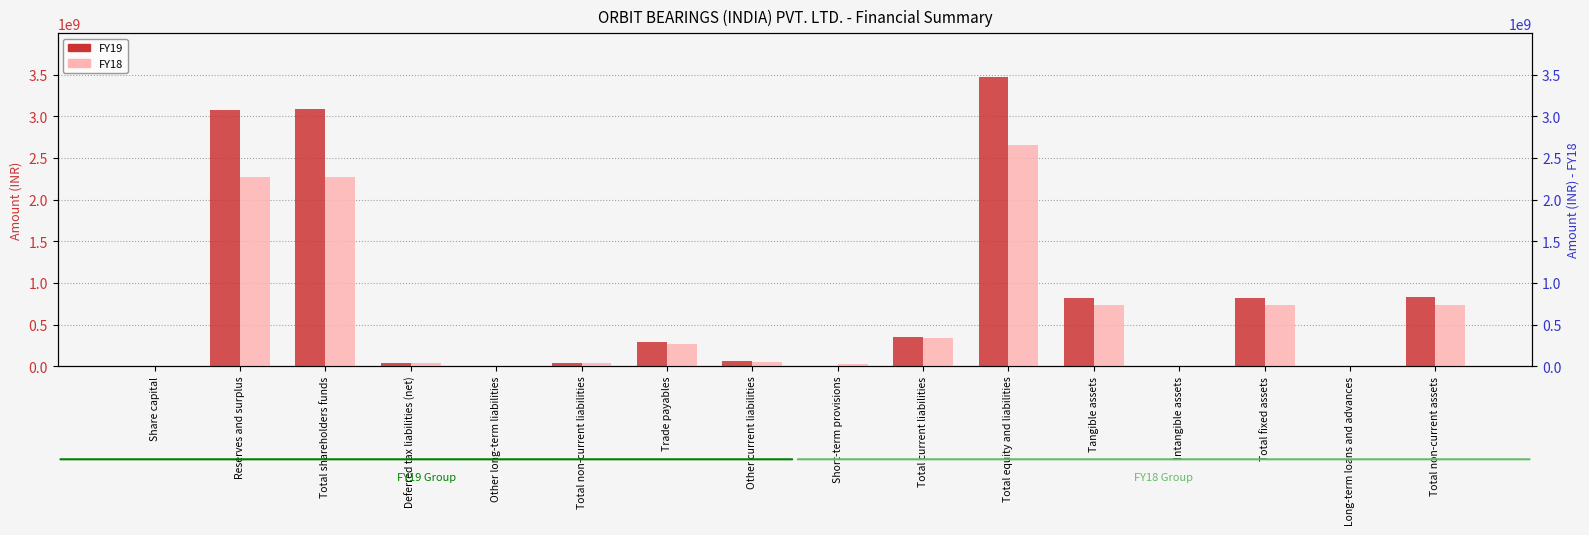

How many groups of bars are there?

16